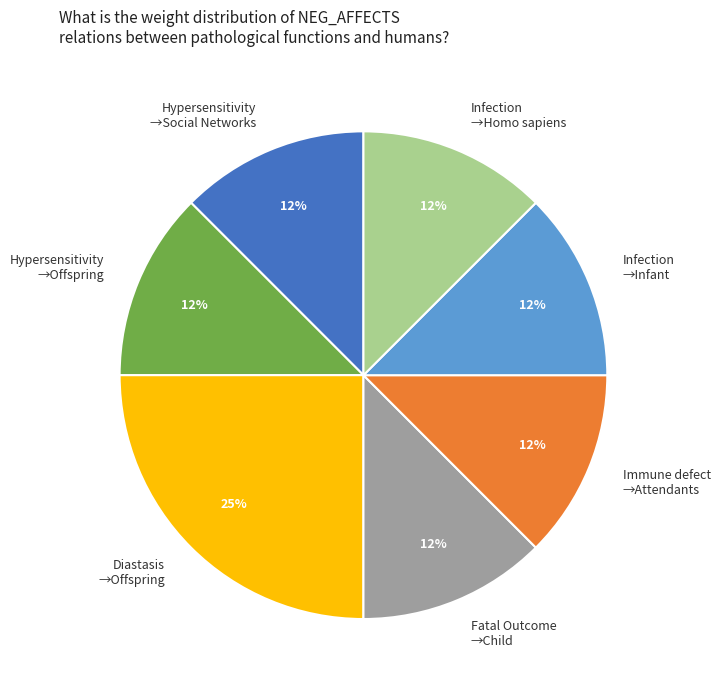

Is it true that Infection →Homo sapiens is 12% of the pie?

True